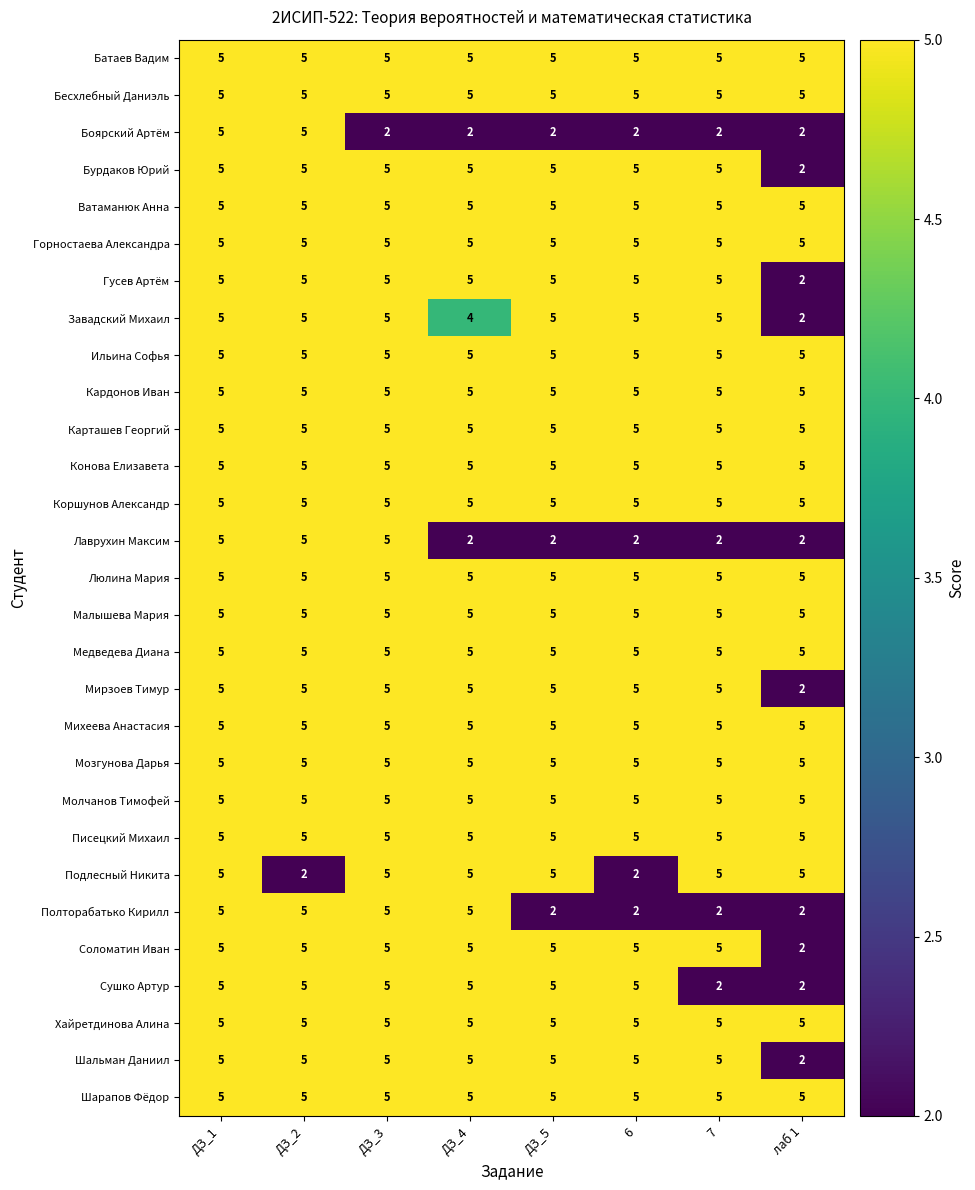

What is the greatest value displayed?

5